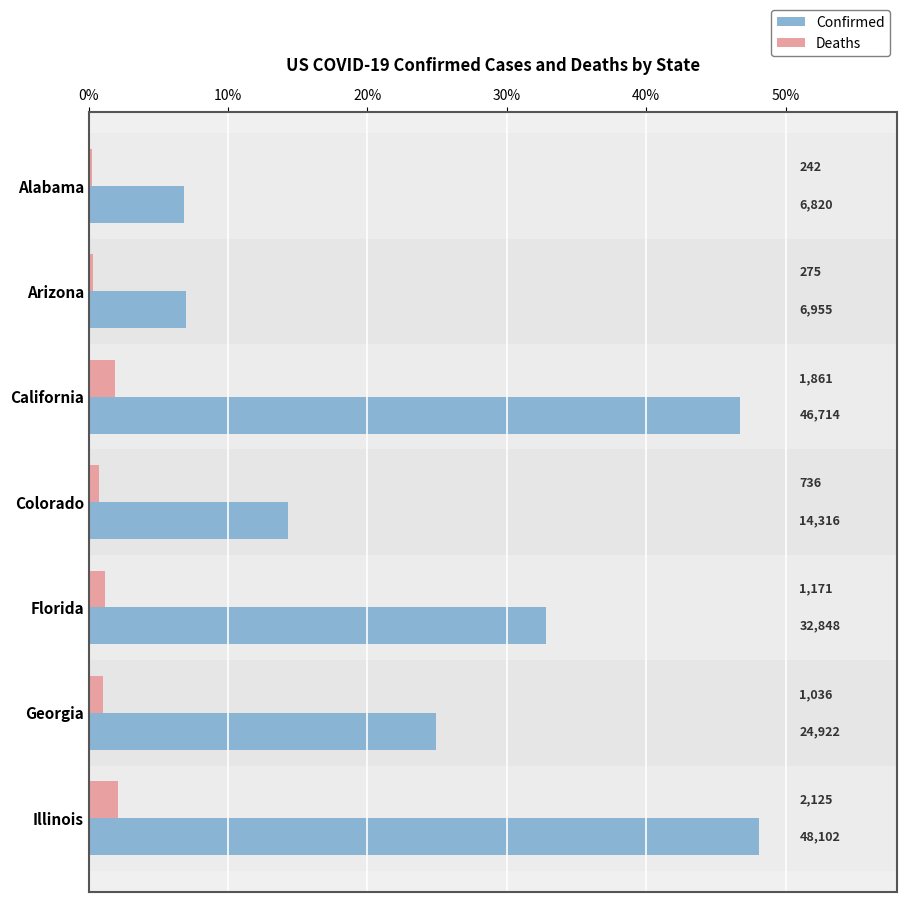

What is the value of the Confirmed bar at the 1st from the left?

6.8